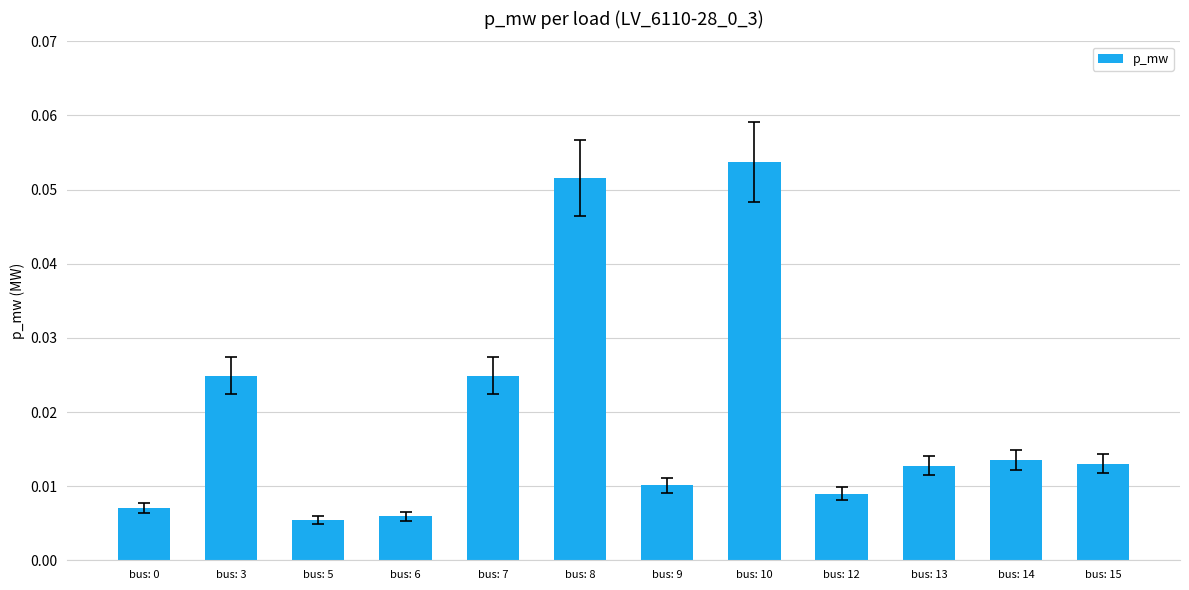

How many values are between 0 and 1?

12